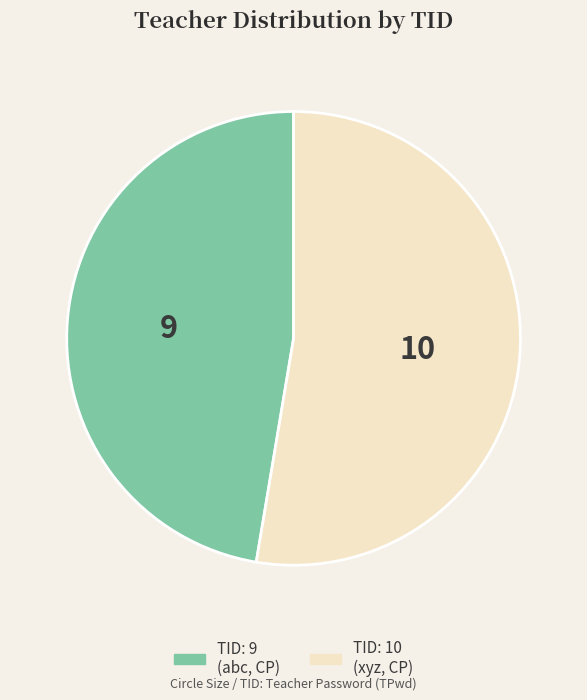

Is there a majority slice in this chart?

Yes